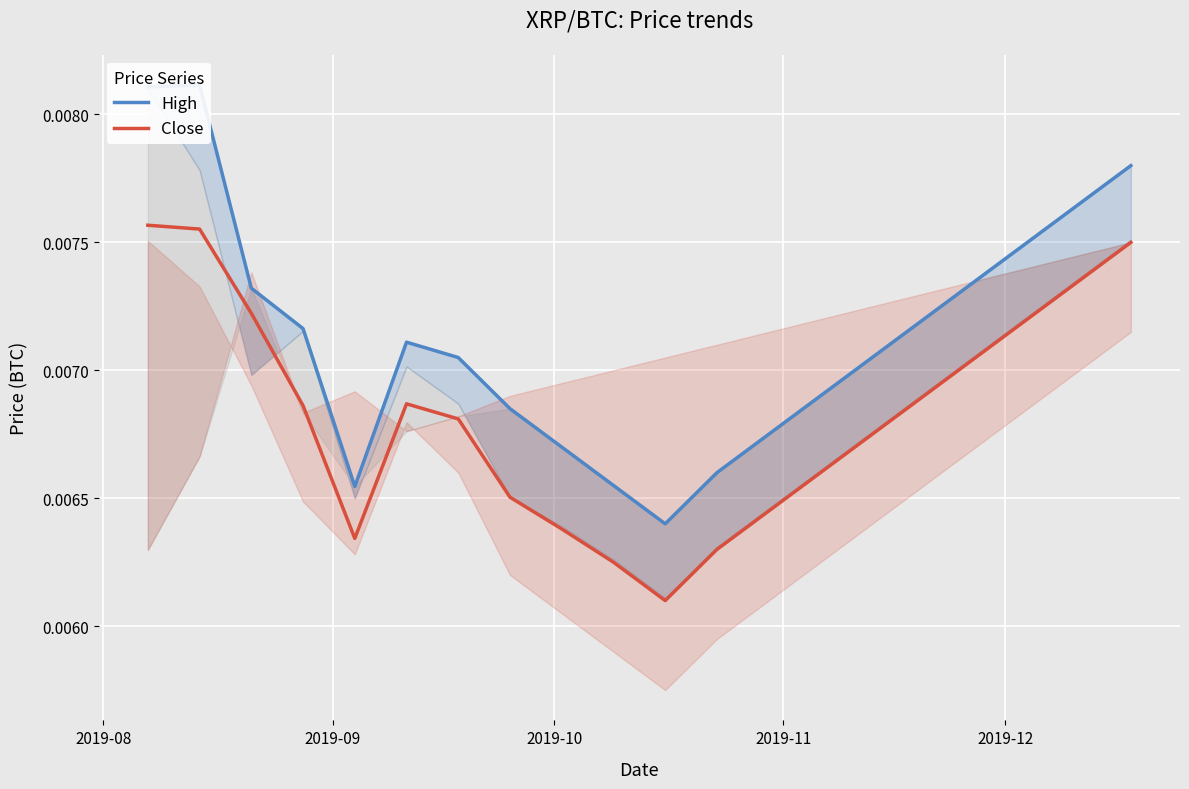

List the series in order of their overall mean, lowest first.

Close, High